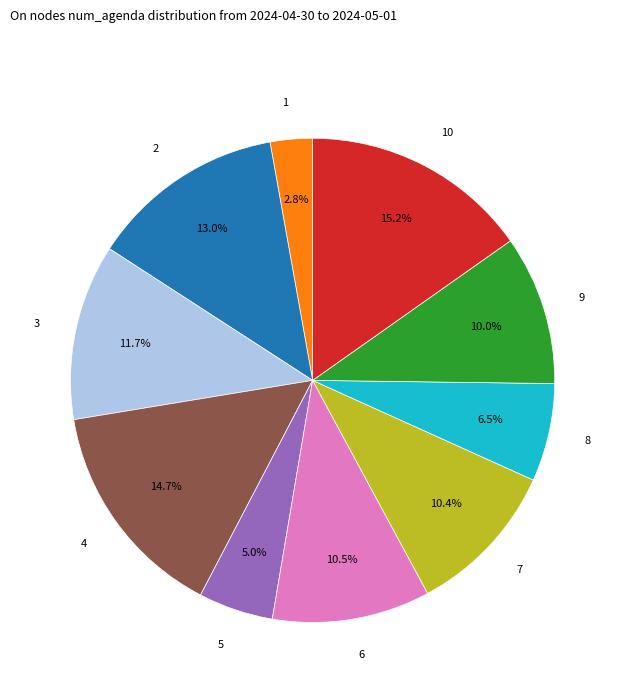

Is there a majority slice in this chart?

No